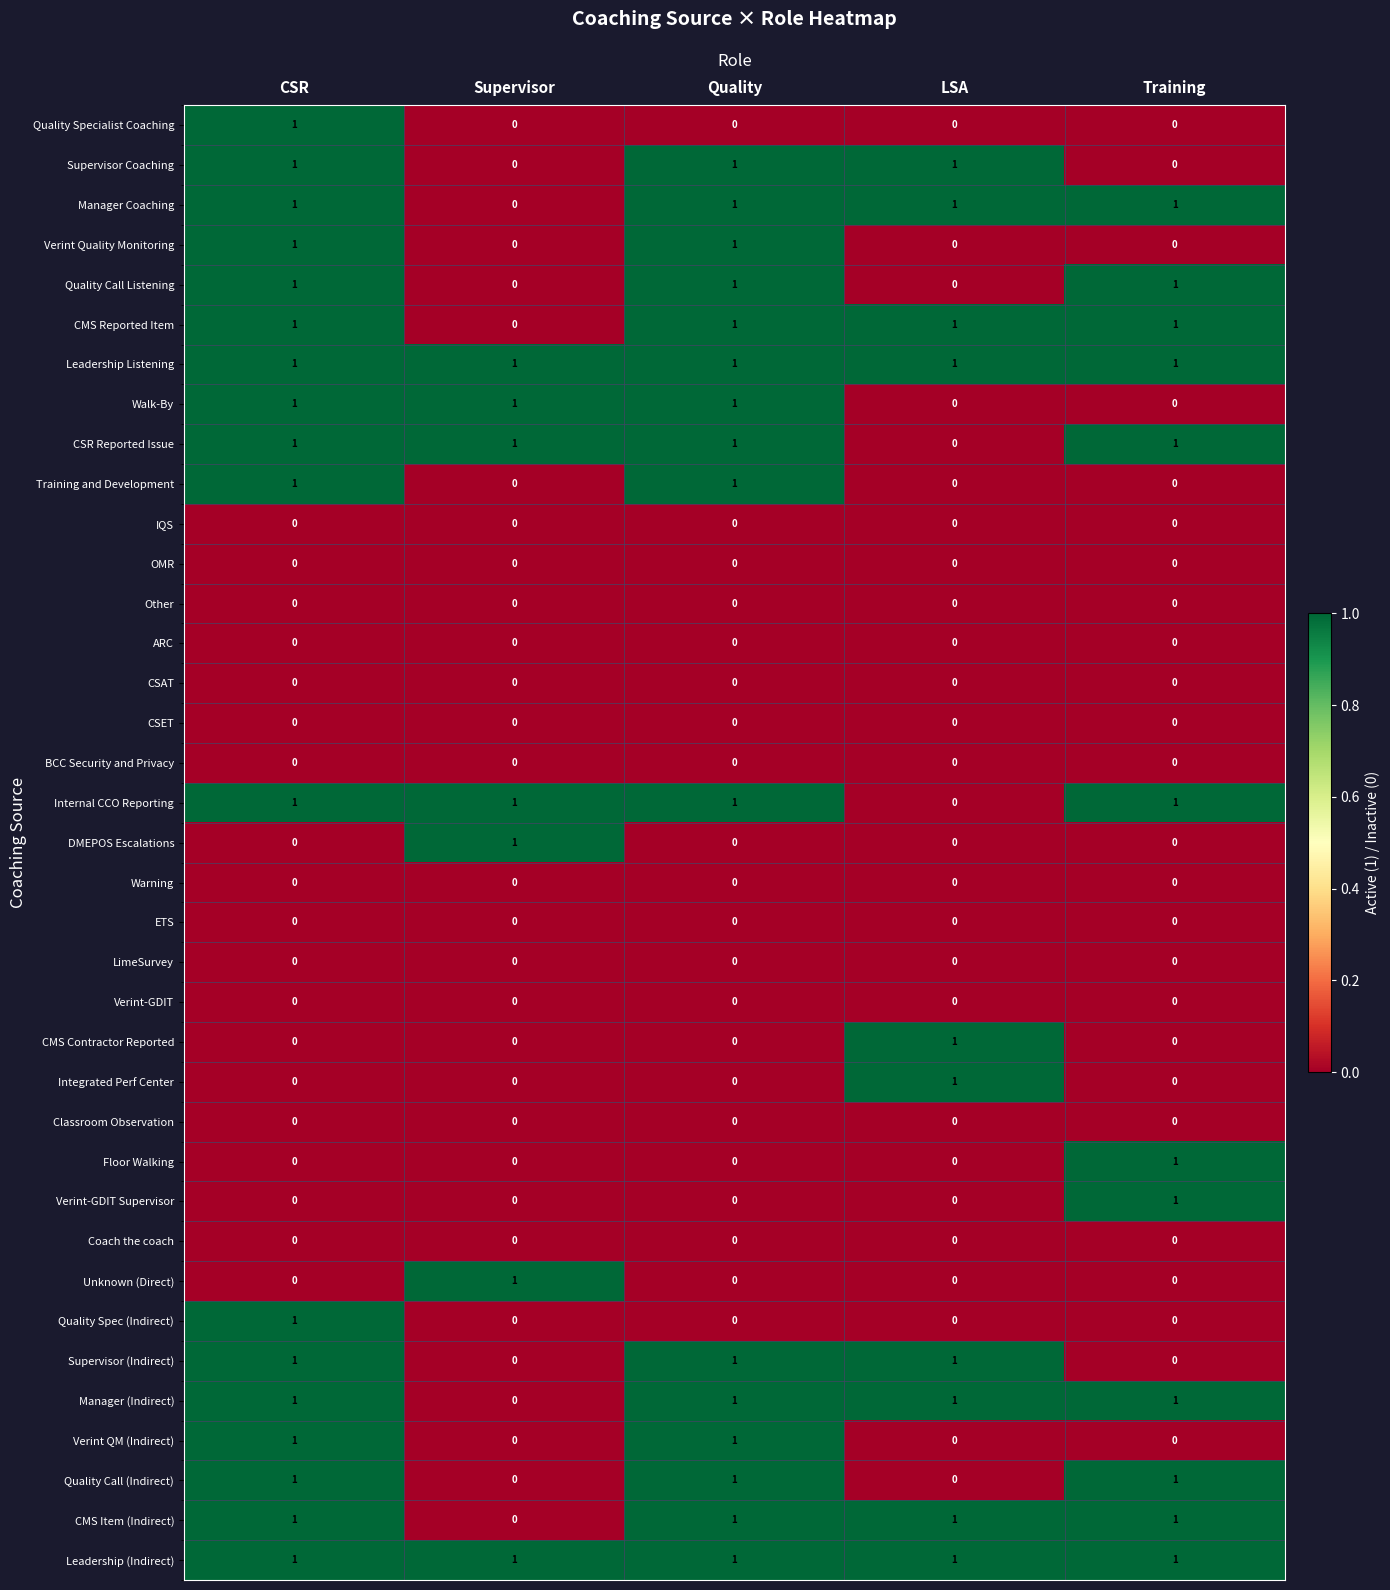

Count the Integrated Perf Center values in the range 0 to 1.

5